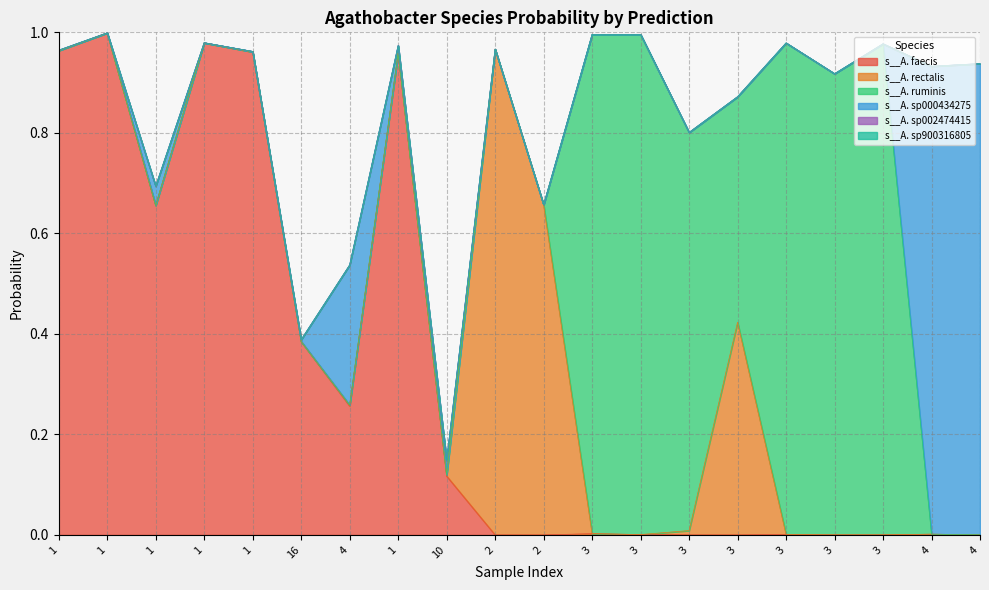

What is the label of the 7th point from the left?

4